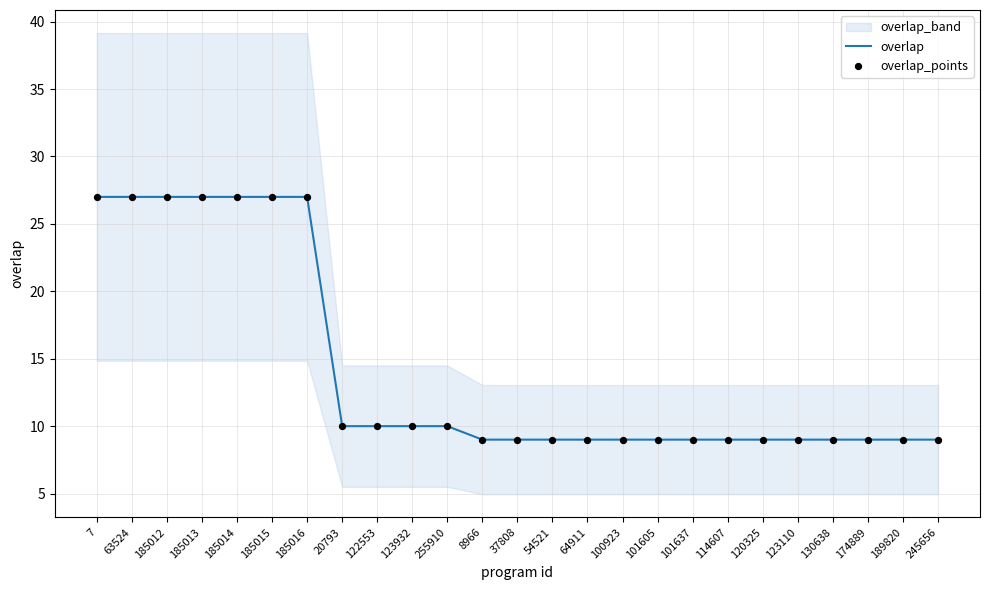

What is the lowest value of the overlap series?

9